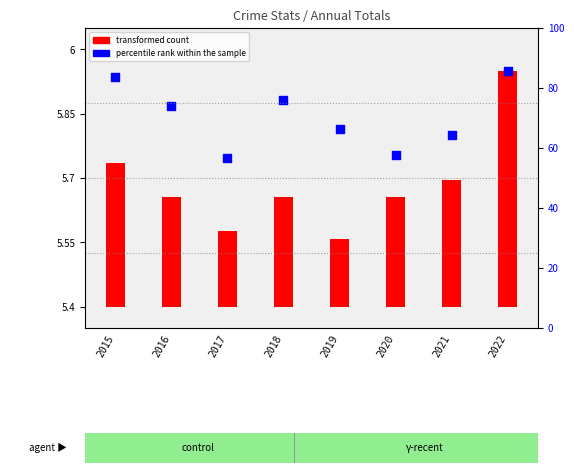

Approximately how many times larger is the value at 2015 compared to 2019?

1.0